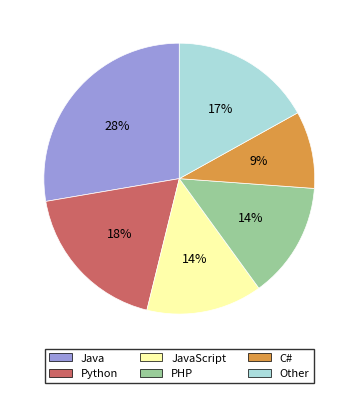

Is there a majority slice in this chart?

No